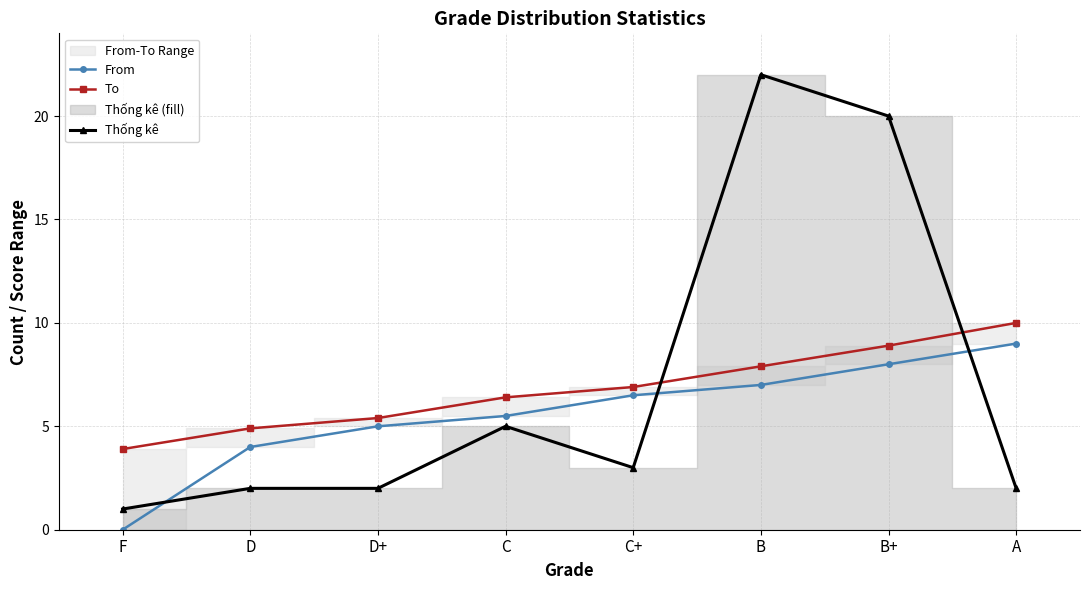

Rank the series at B from highest to lowest value.

Thống kê, To, From